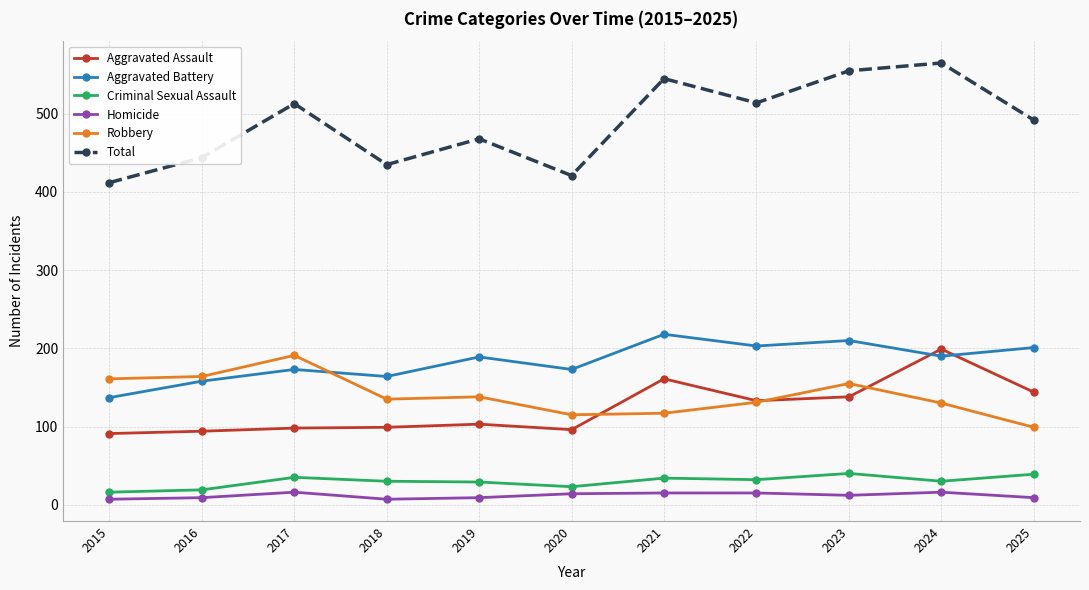

True or false: Total and Aggravated Battery cross at least once.

False